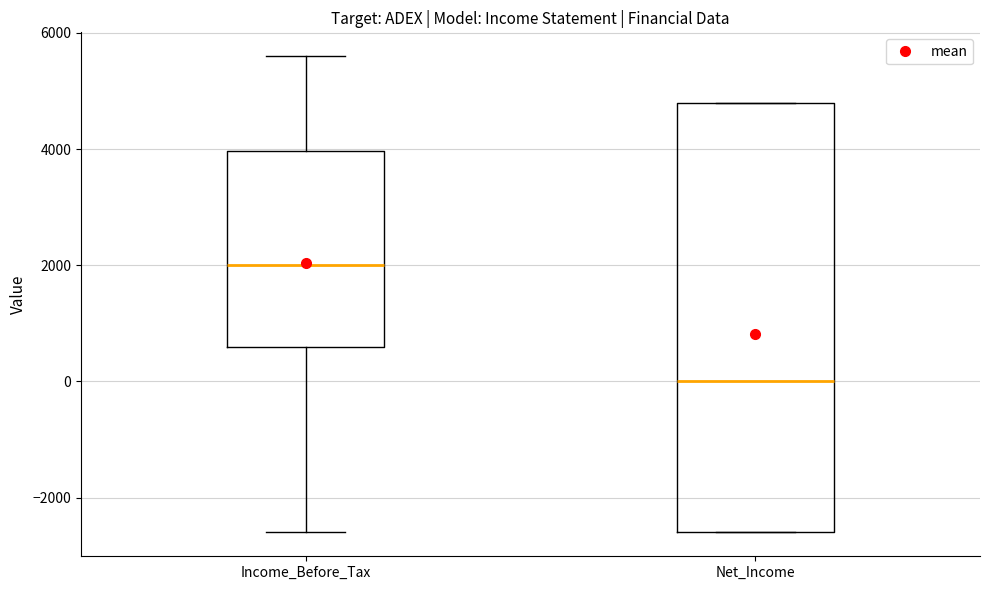

Reading left to right, transcribe this box plot: for each box, give where its median line is, the range the box spans, and where its two whiskers end, as read against the y-axis. The values are not printed on the chart, so give them approximately, as read against the axis.

Income_Before_Tax: median 2000, box 600 to 4000, whiskers -2600 to 5600
Net_Income: median 0, box -2600 to 4800, whiskers -2600 to 4800